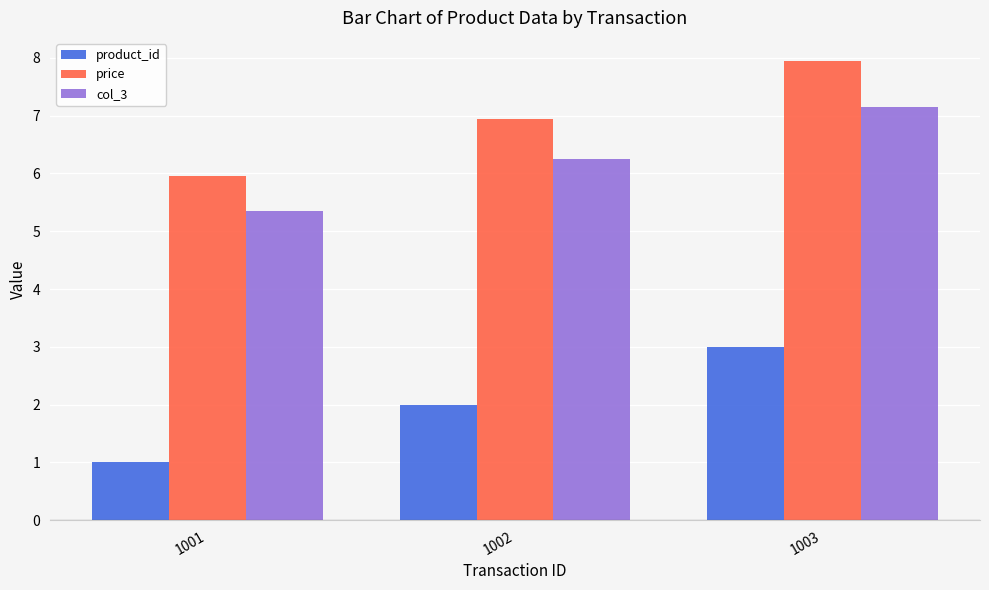

What is the total value across all series at 1002?

15.2